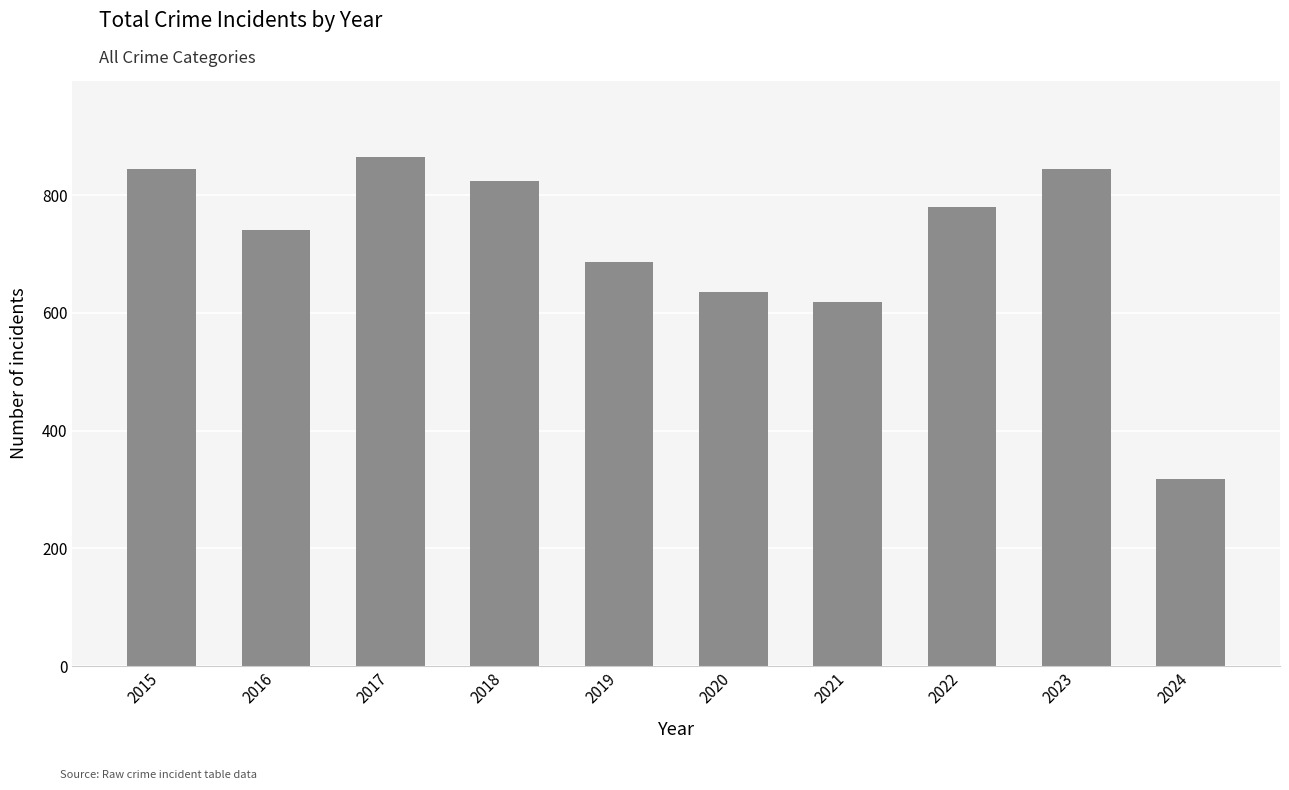

What is the change in value from 2016 to 2020?

-106